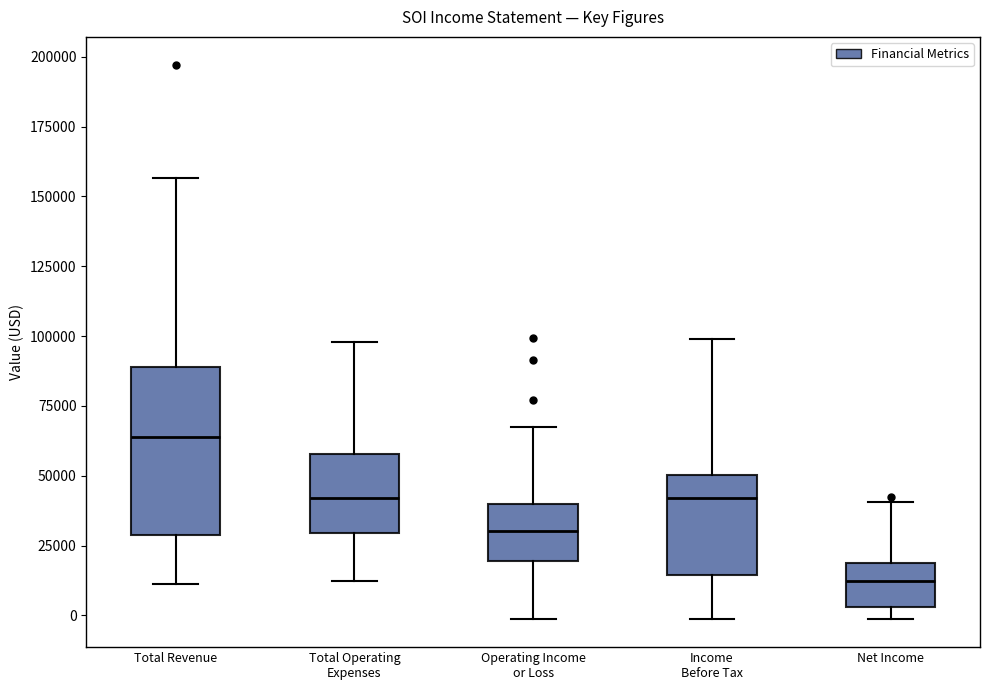

Where is the upper edge of the box for Total Operating Expenses on the y-axis? The values are not printed on the chart, so give them approximately, as read against the axis.

60000